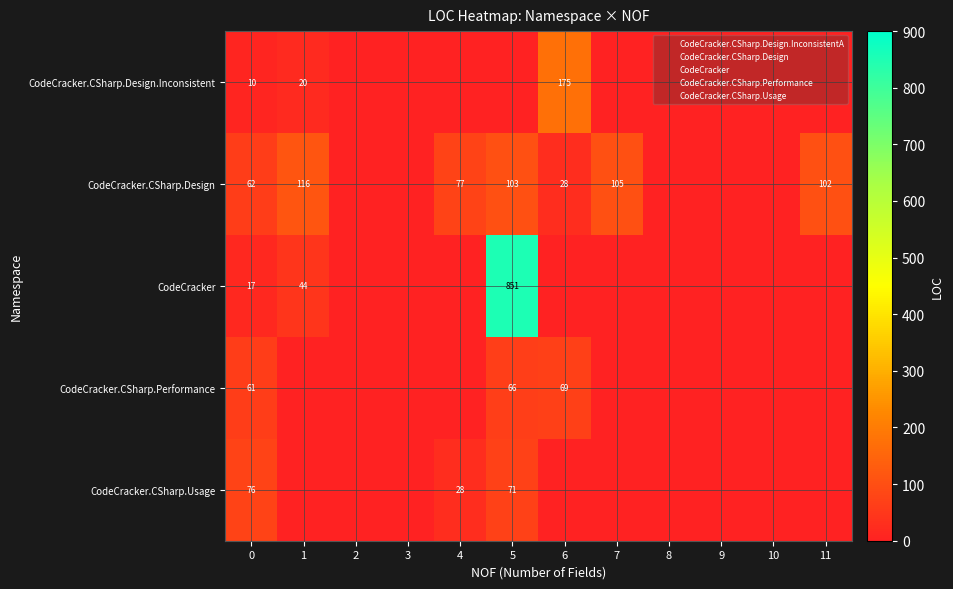

Rank the series at 8 from highest to lowest value.

CodeCracker.CSharp.Design.Inconsistent, CodeCracker.CSharp.Design, CodeCracker, CodeCracker.CSharp.Performance, CodeCracker.CSharp.Usage